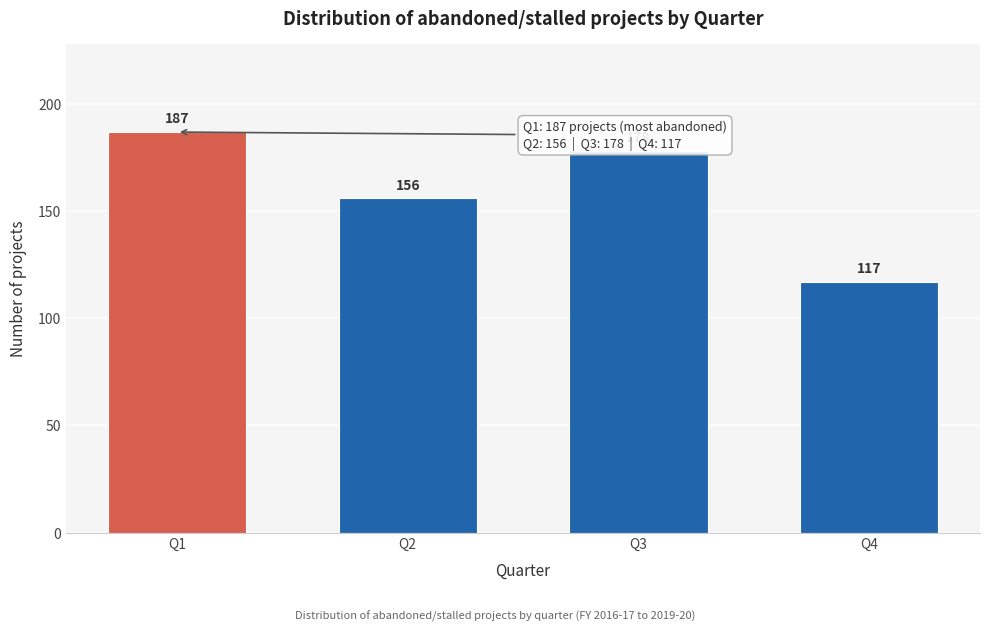

Reading left to right, list all the values displayed in this chart.

Q1=187	Q2=156	Q3=178	Q4=117